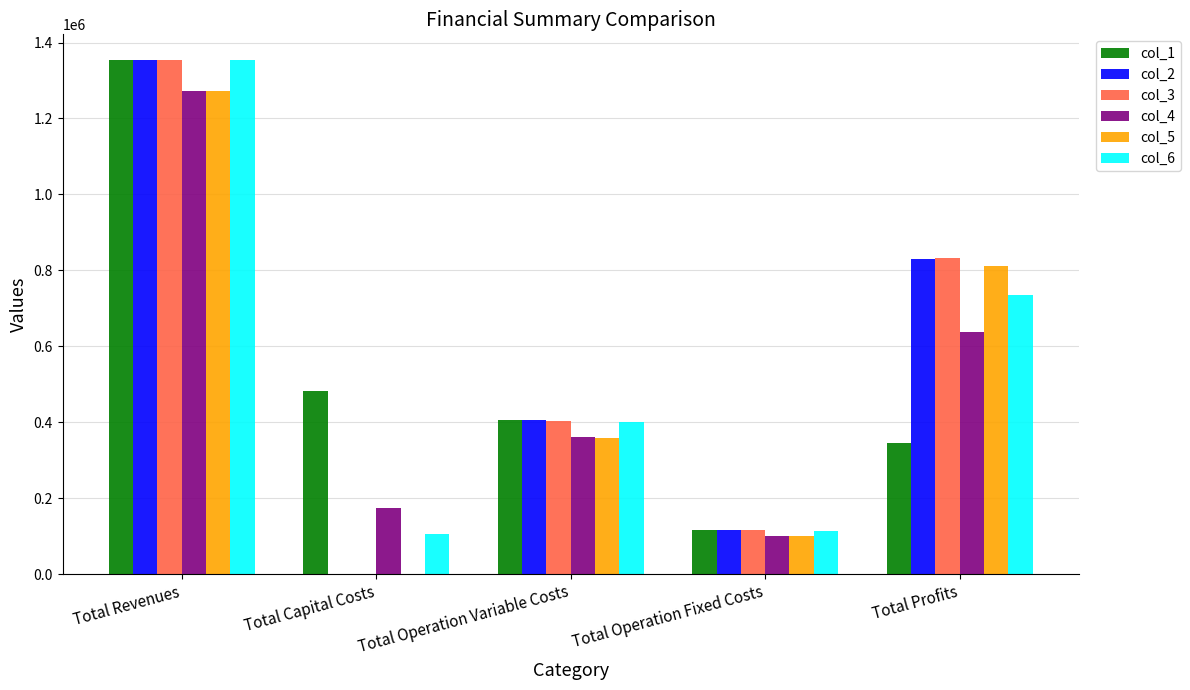

What is the total value across all series at Total Operation Fixed Costs?

668028.1